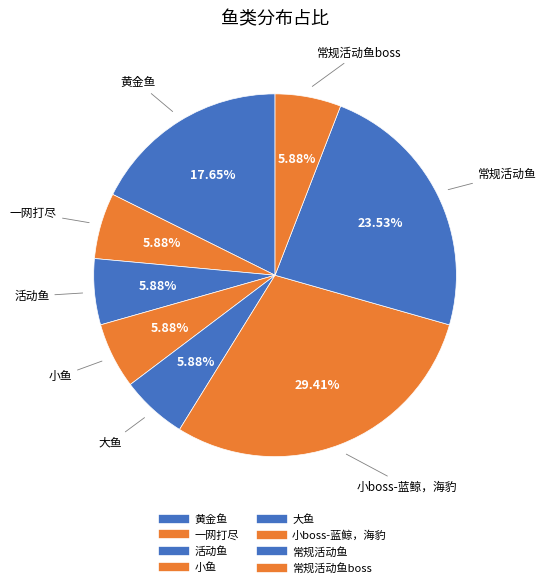

Count the number of slices in the pie.

8